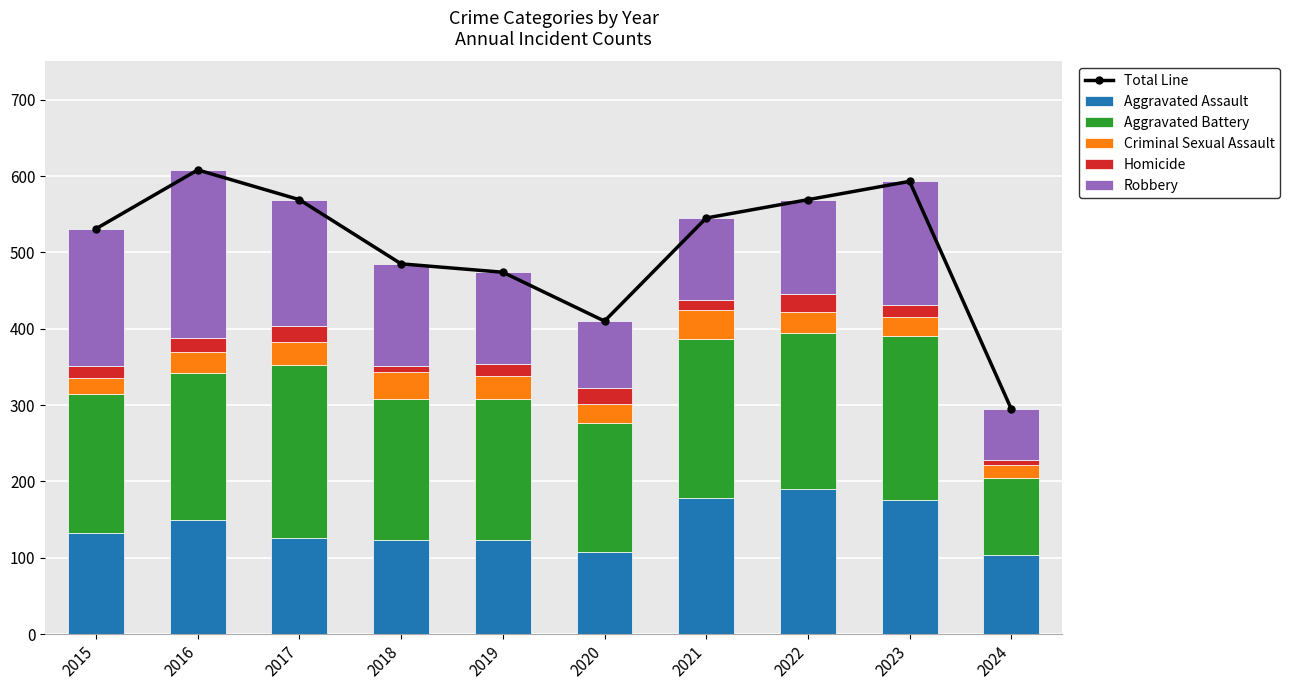

At which label is Total Line closest to 451?

2019